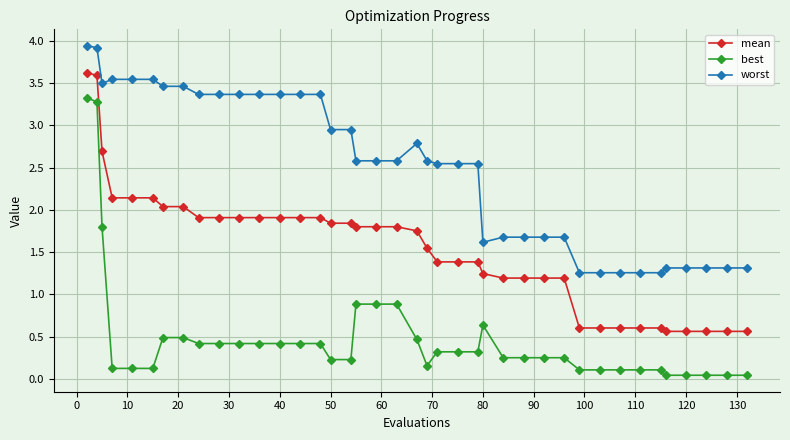

Is this an area chart (filled region under the line)?

No